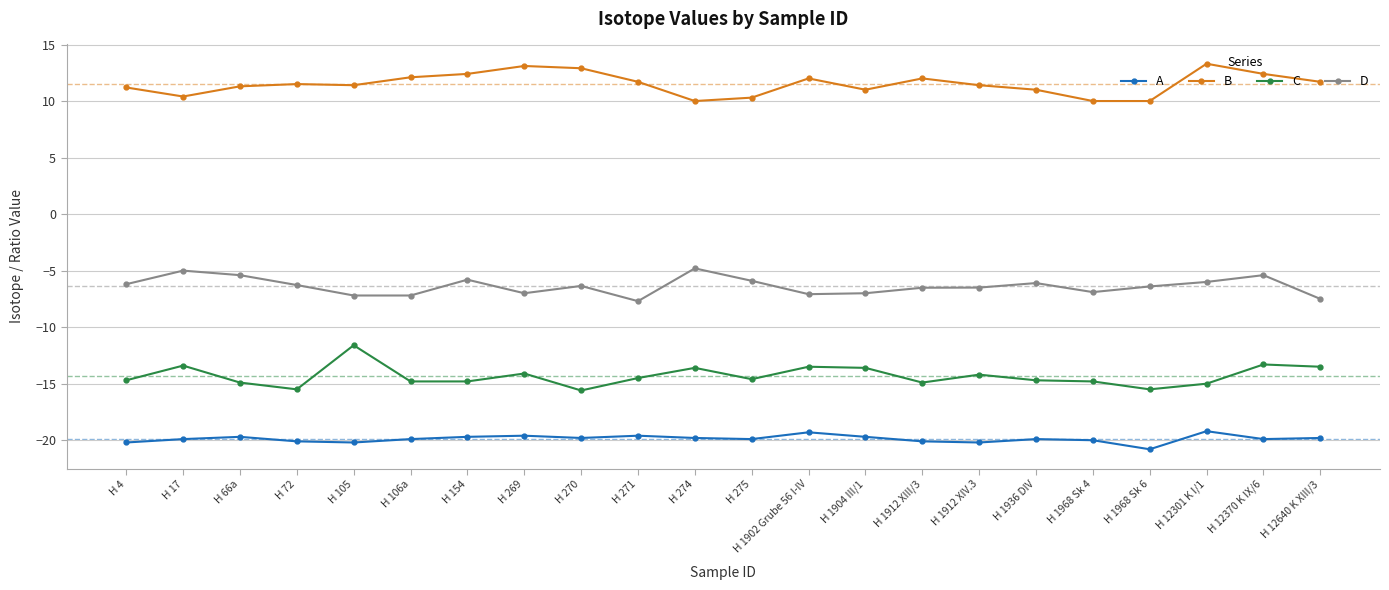

What are all the series names shown in the legend?

A, B, C, D